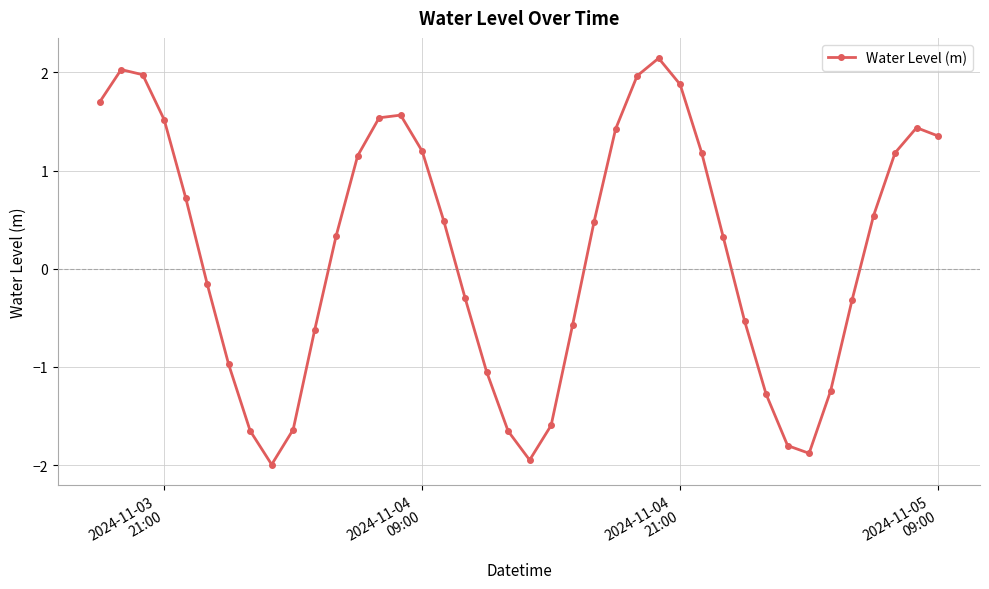

How many interior local valleys (lower than both neighbors) does the data have?

3